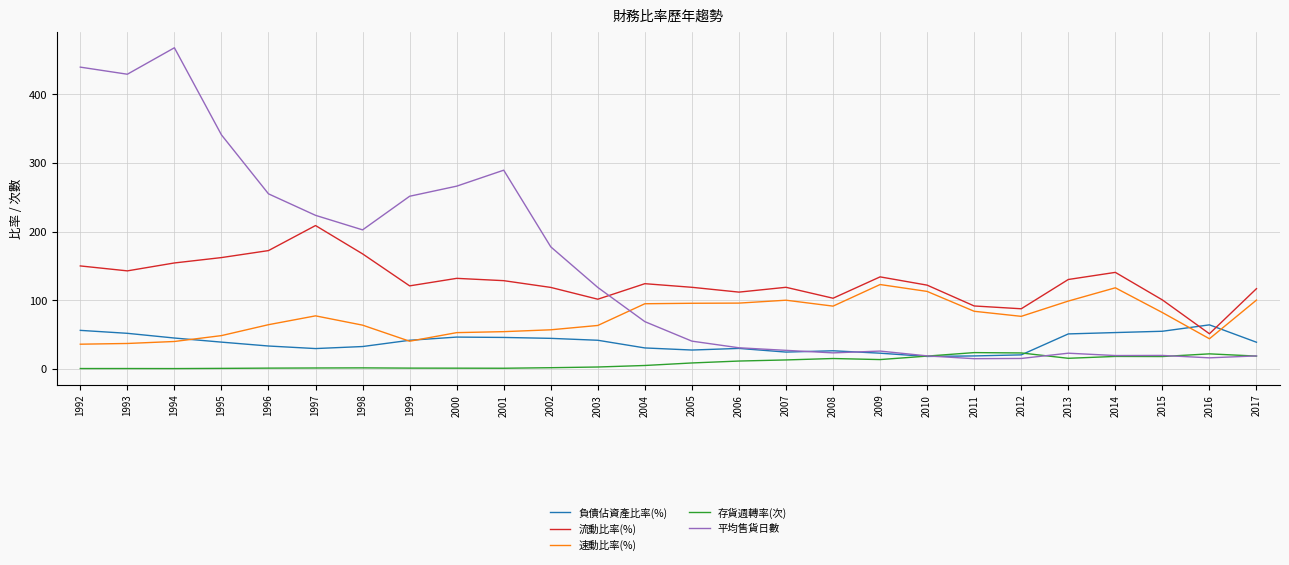

Where do 速動比率(%) and 負債佔資產比率(%) first cross each other?

1994 and 1995